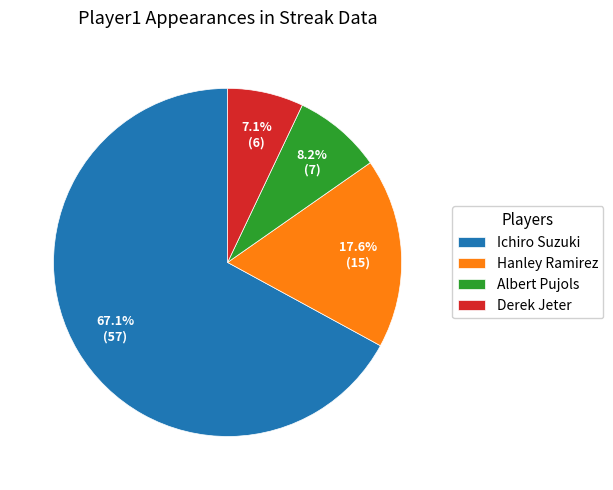

To the nearest percent, what is the difference between the largest and smallest slice percentages?

60%